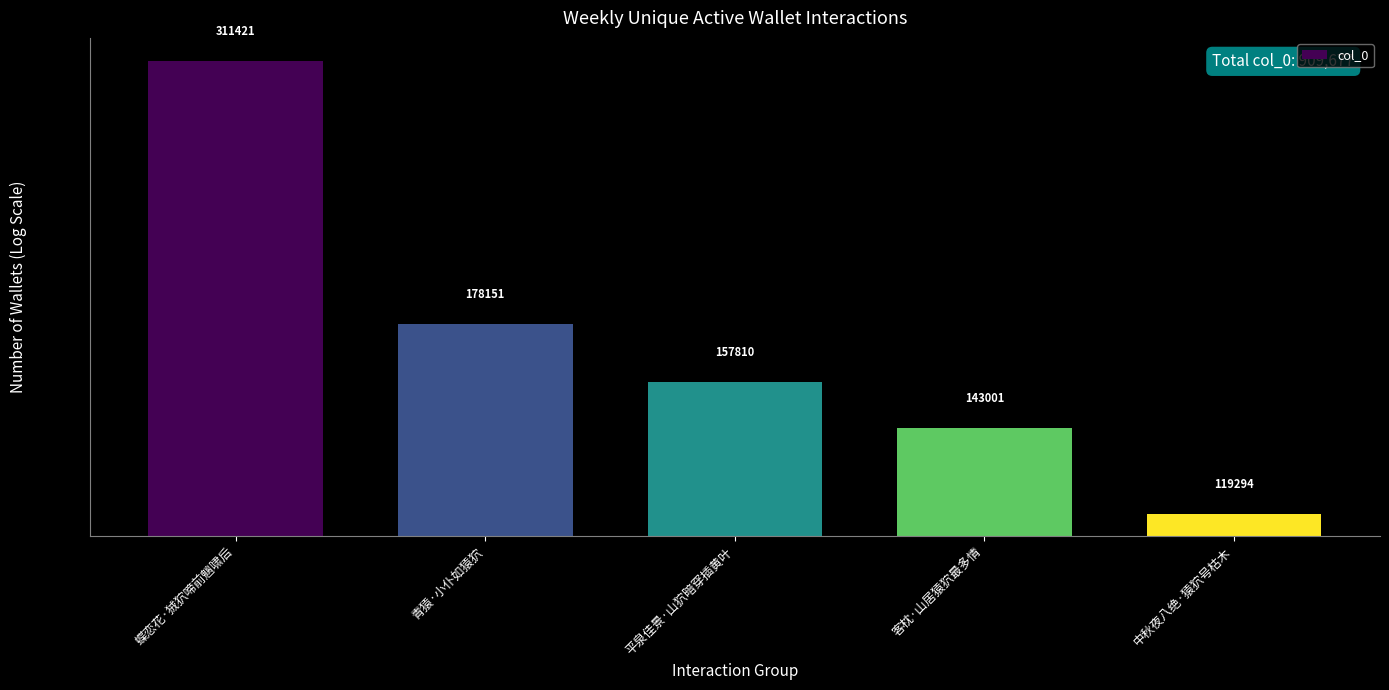

What is the value of the 1st bar from the left?

311421